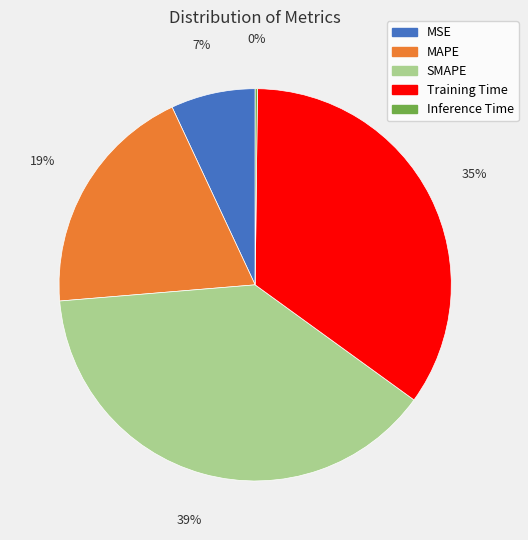

Which slice is the largest?

SMAPE